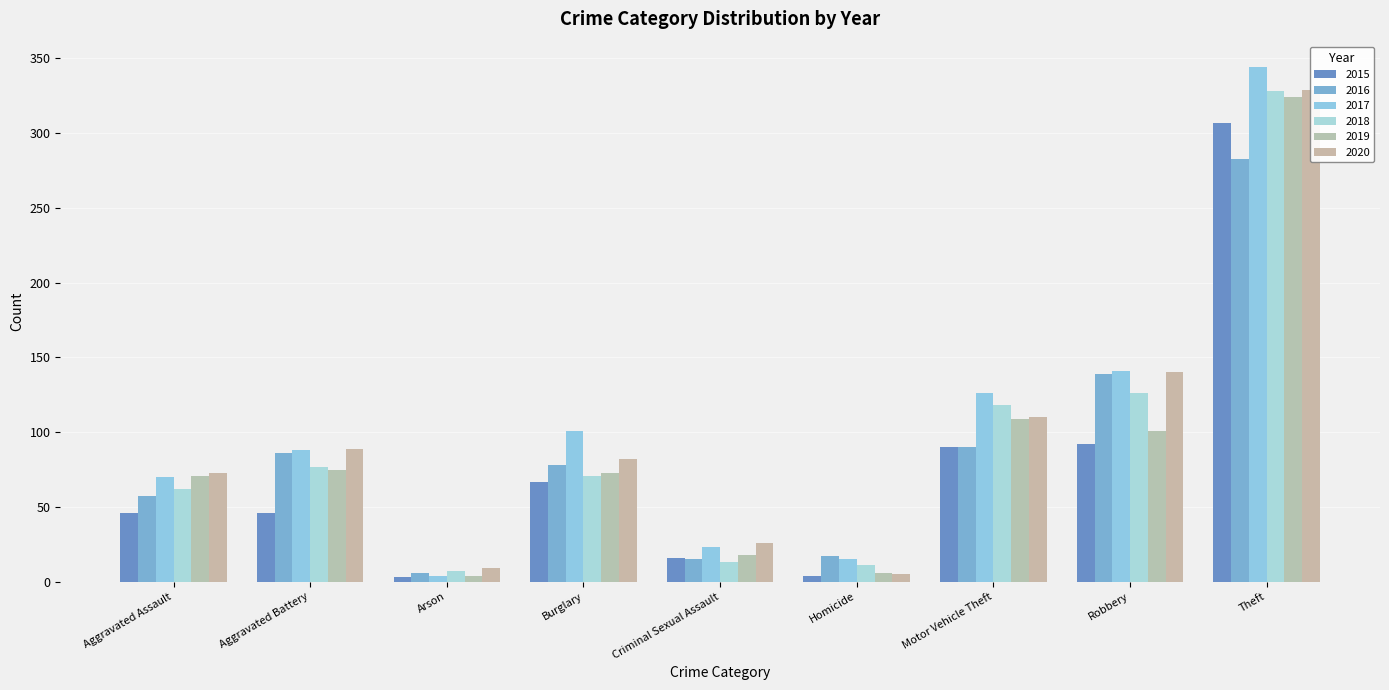

Does the chart contain stacked bars?

No